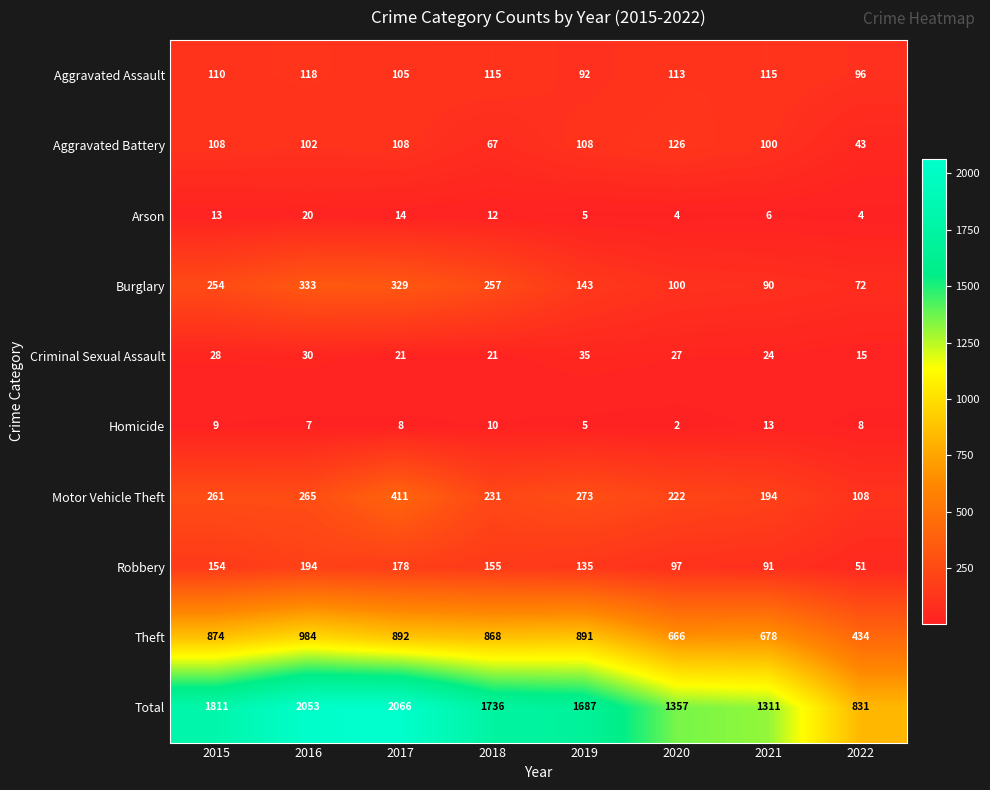

At 2017, list the series in order from largest to smallest.

Total, Theft, Motor Vehicle Theft, Burglary, Robbery, Aggravated Battery, Aggravated Assault, Criminal Sexual Assault, Arson, Homicide